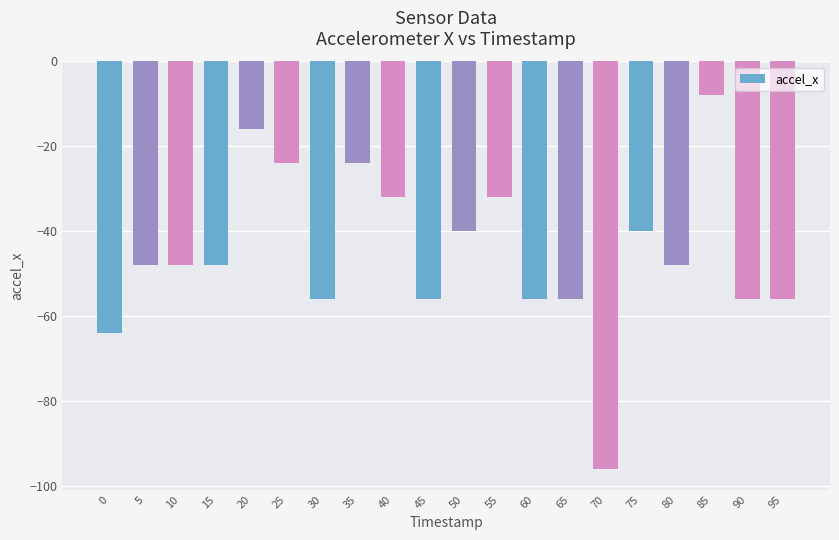

Reading right to left, what are all the values shown in this chart?

95=-56	90=-56	85=-8	80=-48	75=-40	70=-96	65=-56	60=-56	55=-32	50=-40	45=-56	40=-32	35=-24	30=-56	25=-24	20=-16	15=-48	10=-48	5=-48	0=-64